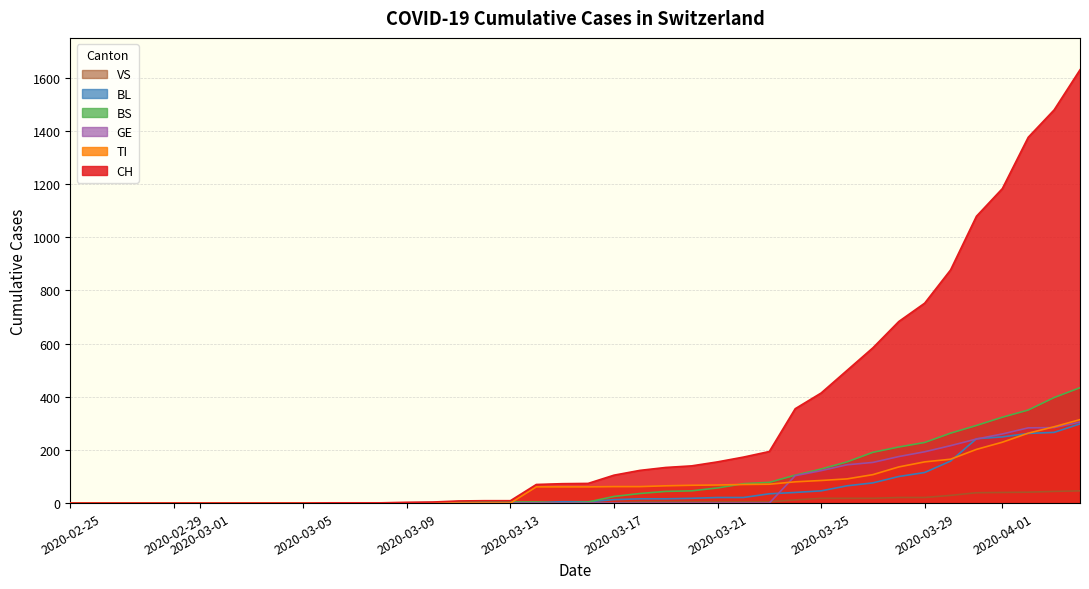

Which series has the largest range (max minus min)?

CH